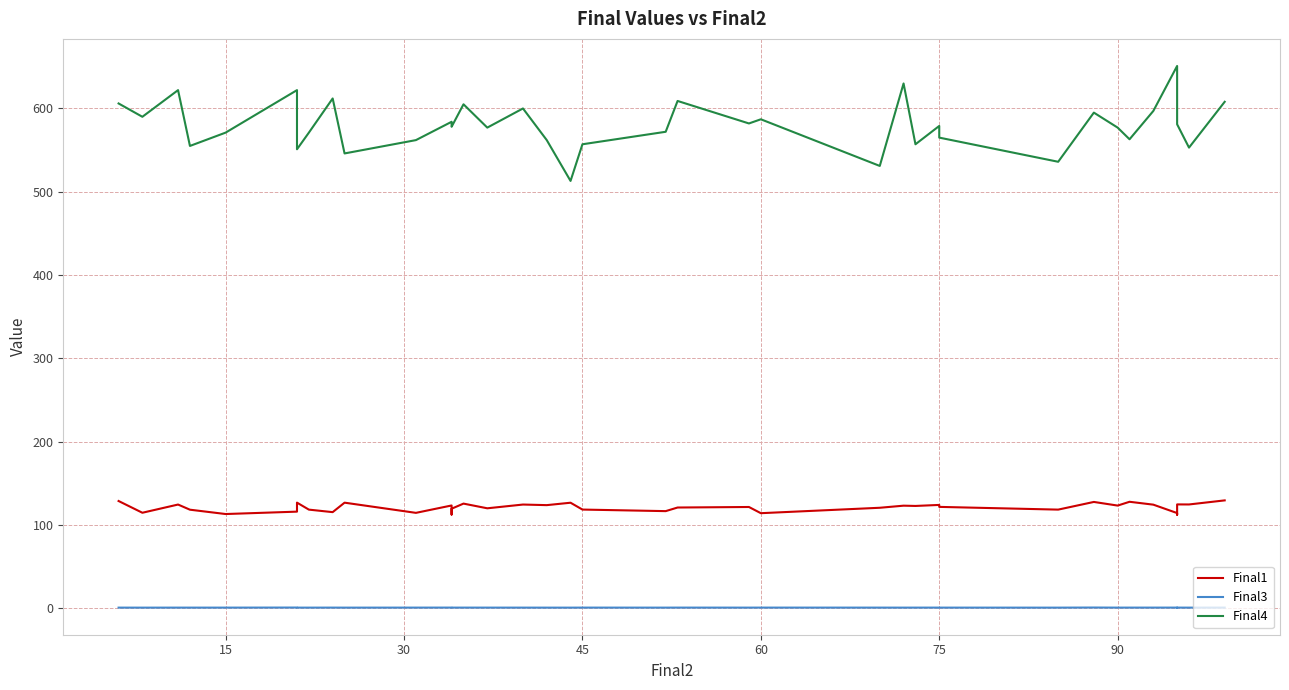

What is the difference between the second highest and minimum values in the Final3 series?

0.1